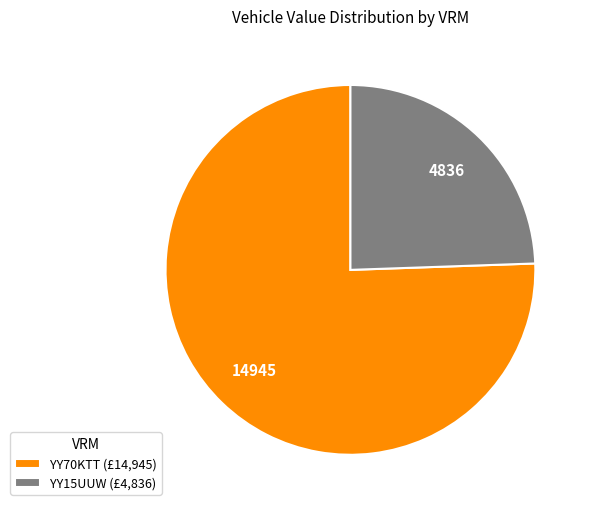

Which slice is the largest?

YY70KTT